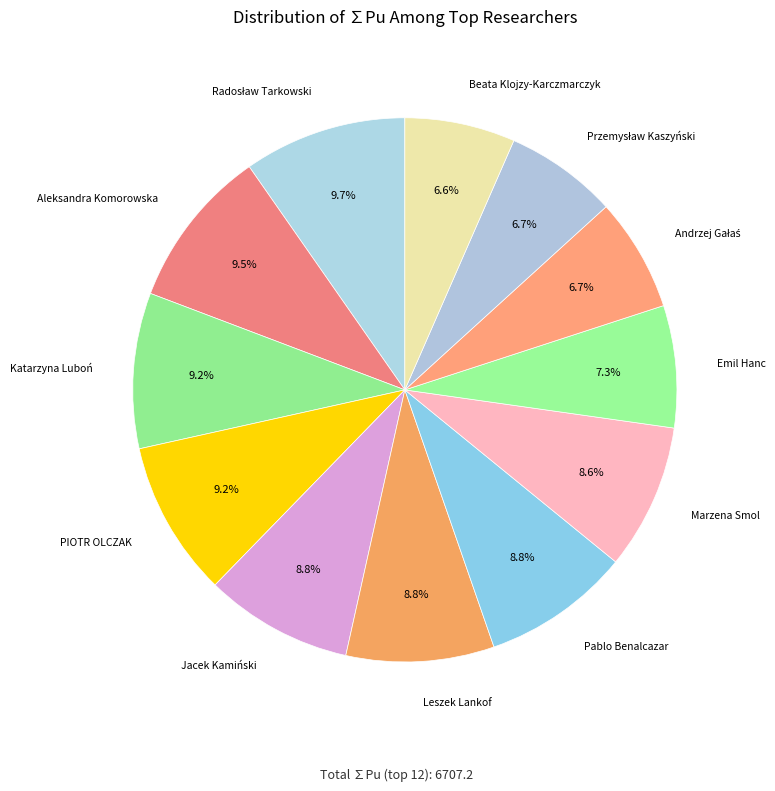

Rank the categories by value from highest to lowest.

Radosław Tarkowski, Aleksandra Komorowska, Katarzyna Luboń, PIOTR OLCZAK, Jacek Kamiński, Leszek Lankof, Pablo Benalcazar, Marzena Smol, Emil Hanc, Andrzej Gałaś, Przemysław Kaszyński, Beata Klojzy-Karczmarczyk